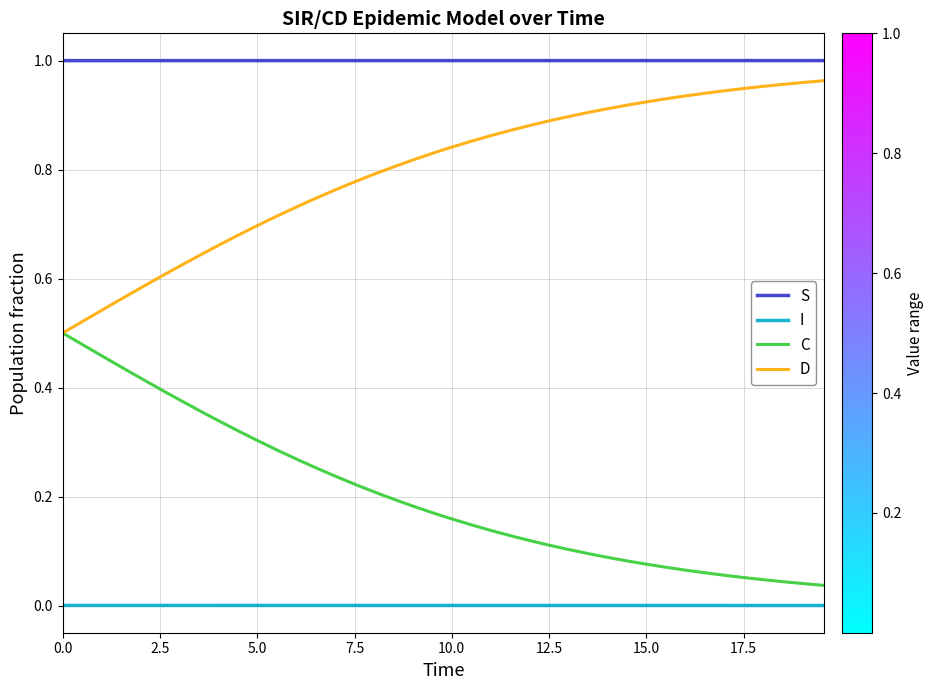

Does the chart display data point markers on the line(s)?

No